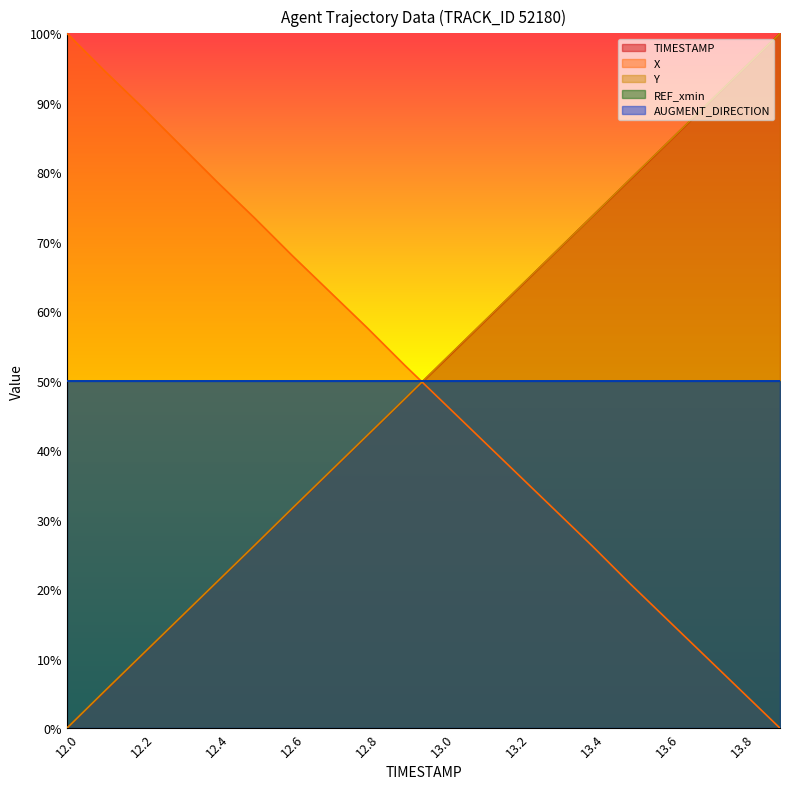

True or false: X and TIMESTAMP cross at least once.

True